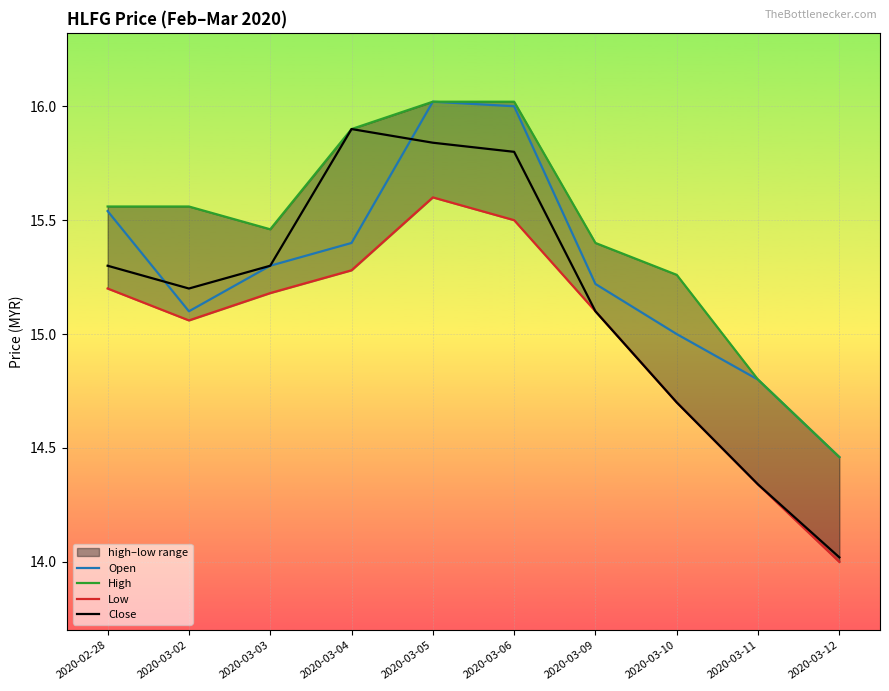

What is the maximum value for Open?

16.0